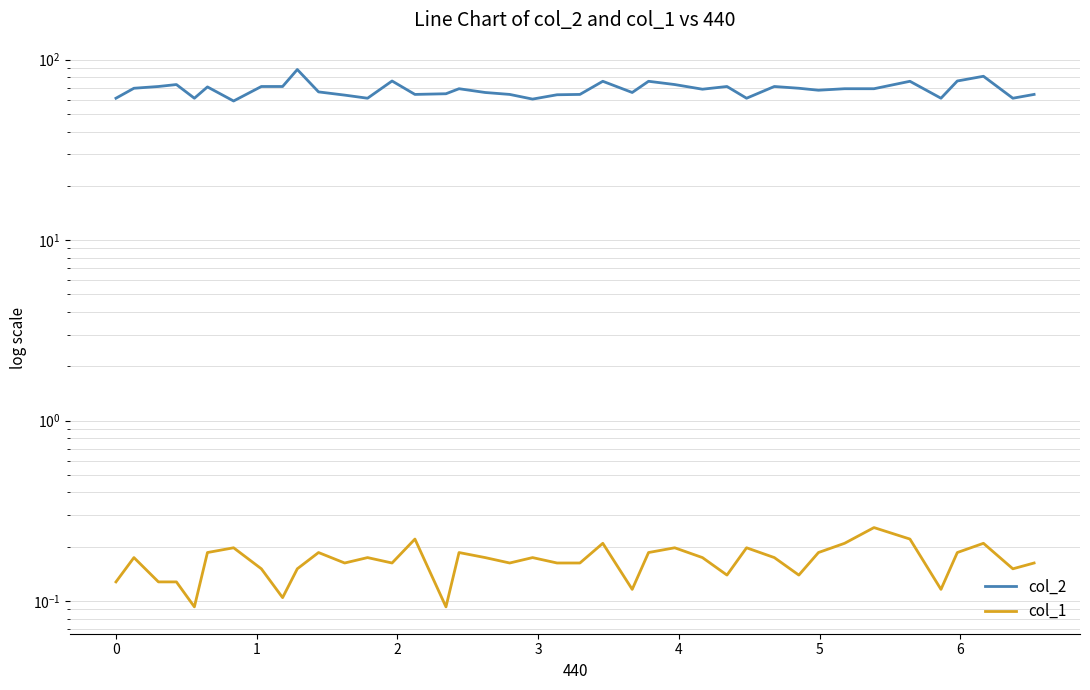

What position from the right is 4?

35